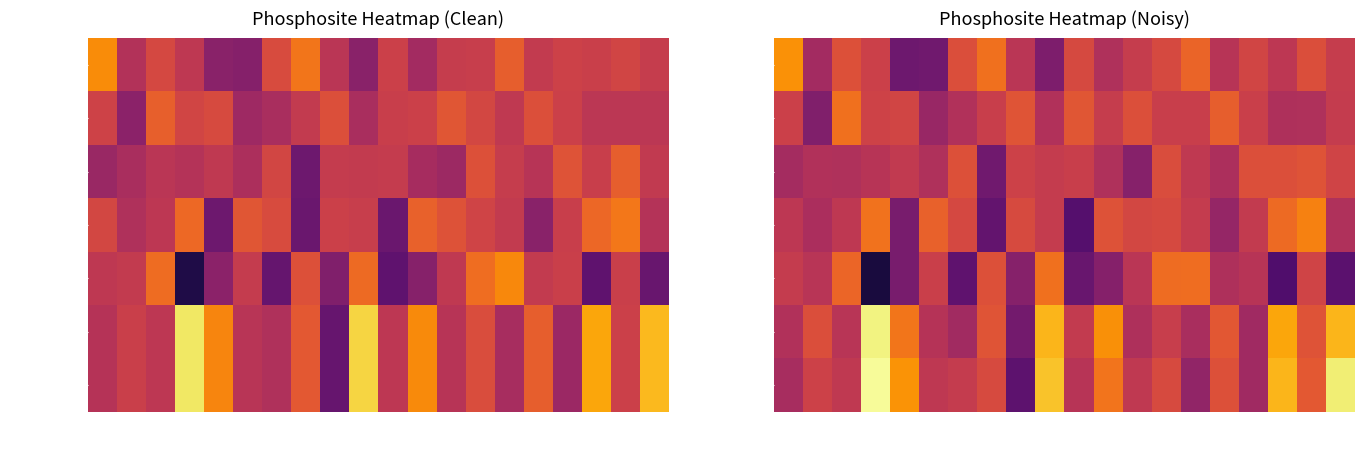

What is the minimum value shown in the chart?

-1.6